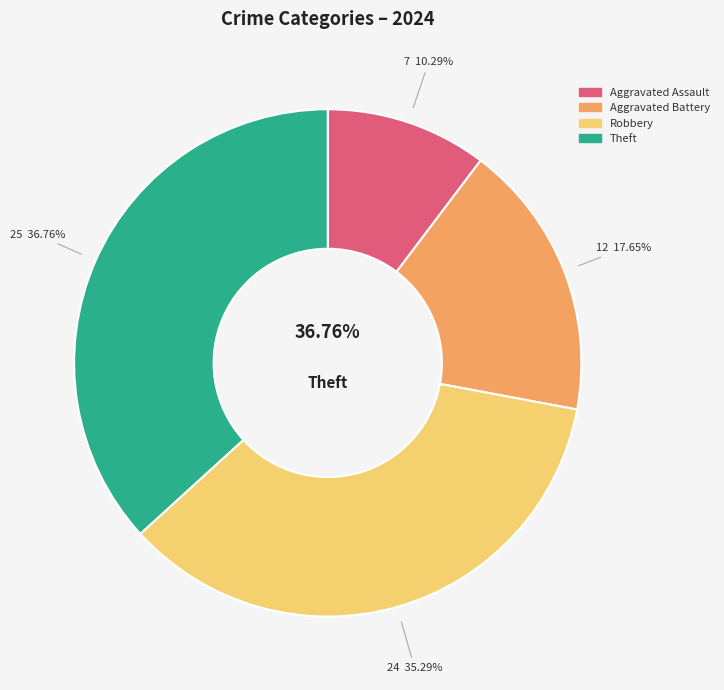

The Theft slice represents 47% of the pie. True or false?

False